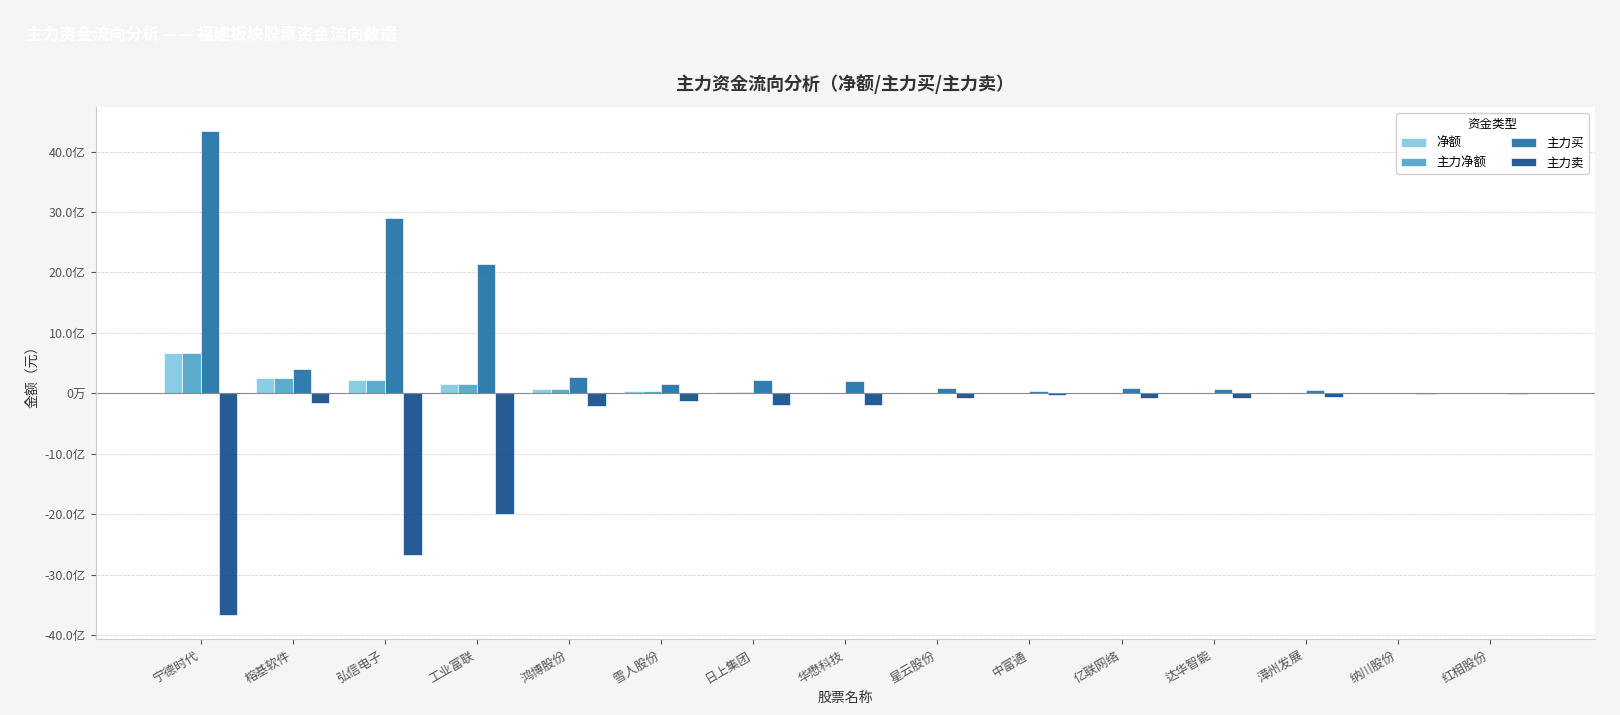

What are all the series names shown in the legend?

净额, 主力净额, 主力买, 主力卖